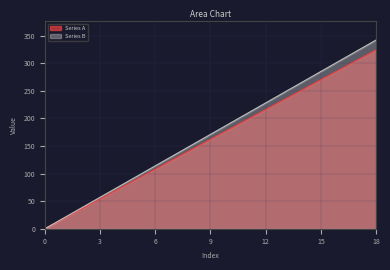

What is the difference between the highest and lowest values at 12?

12